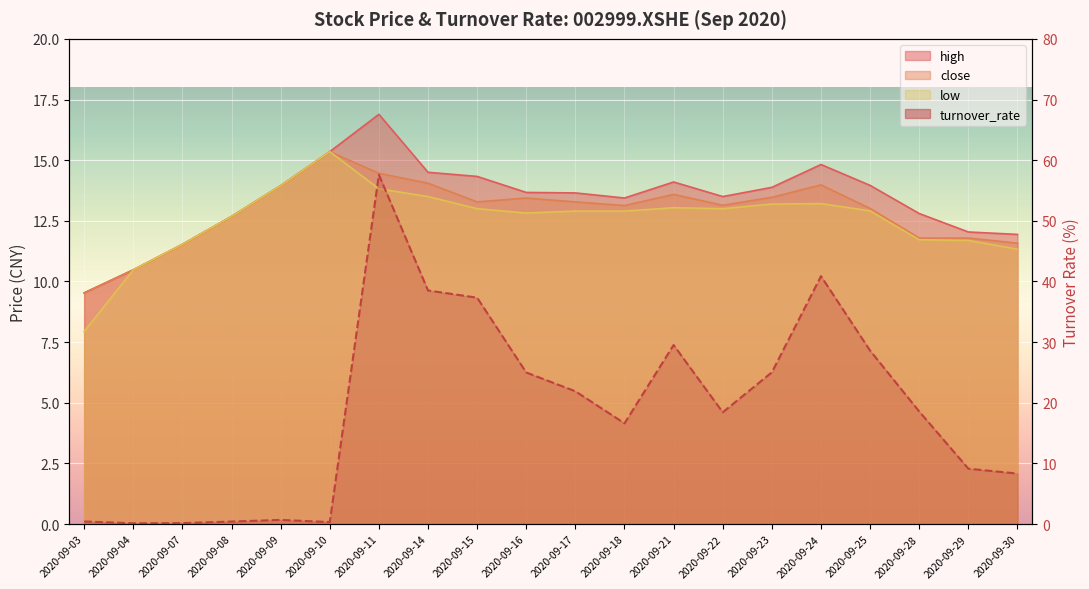

Which category has the lowest value across all series?

2020-09-04